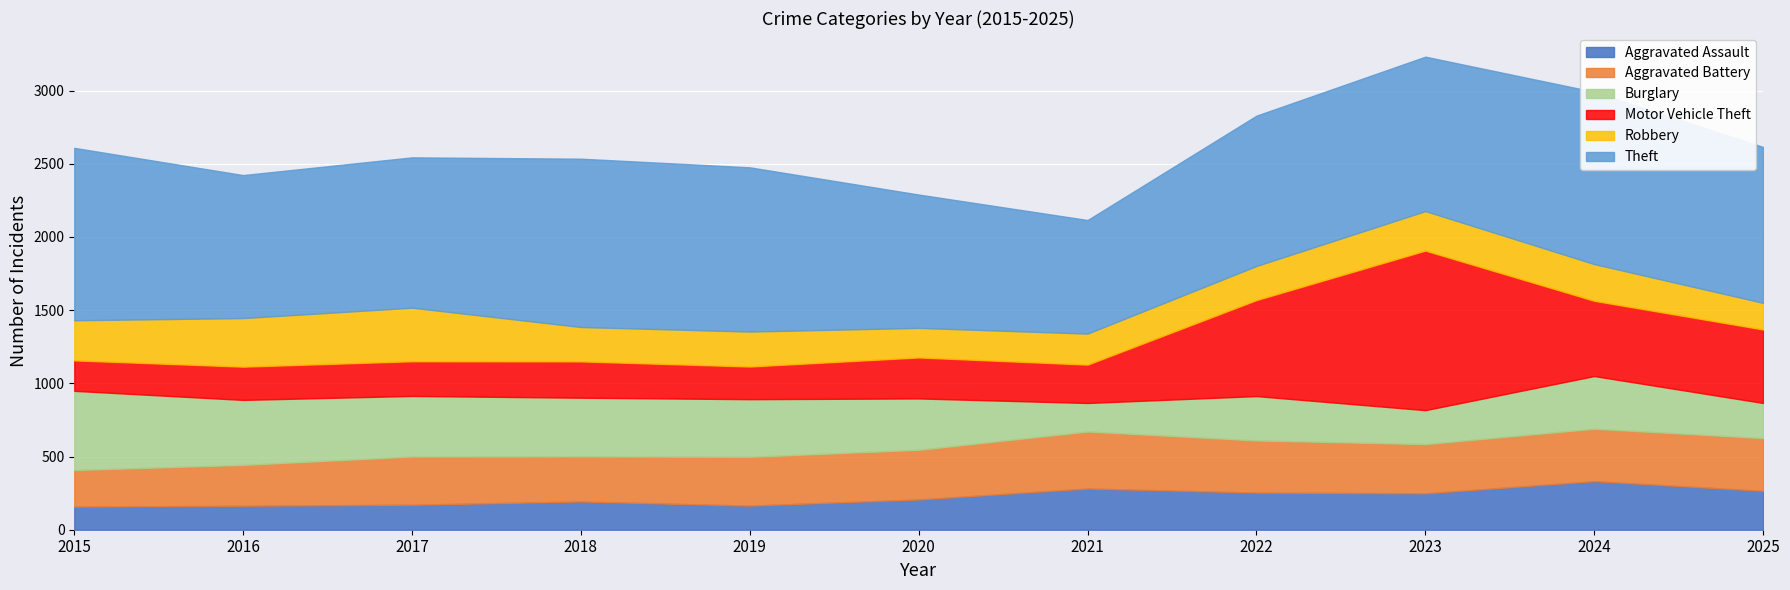

The Burglary series shows 360 at 2024. True or false?

True